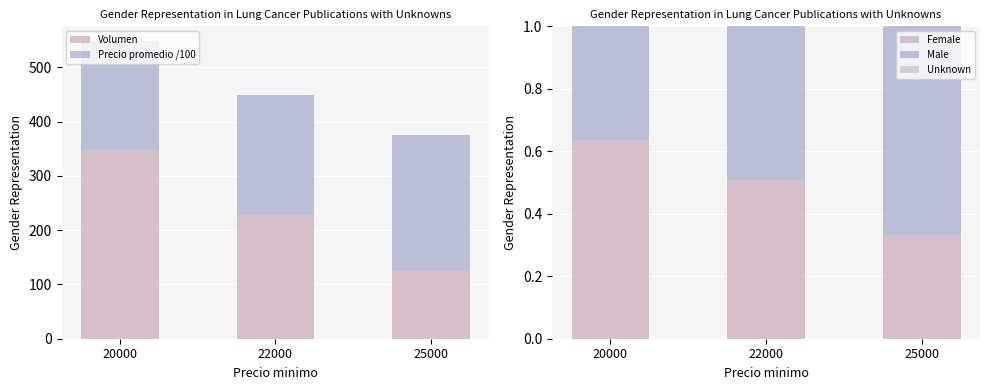

Are the bars grouped side by side (vs. stacked)?

Yes